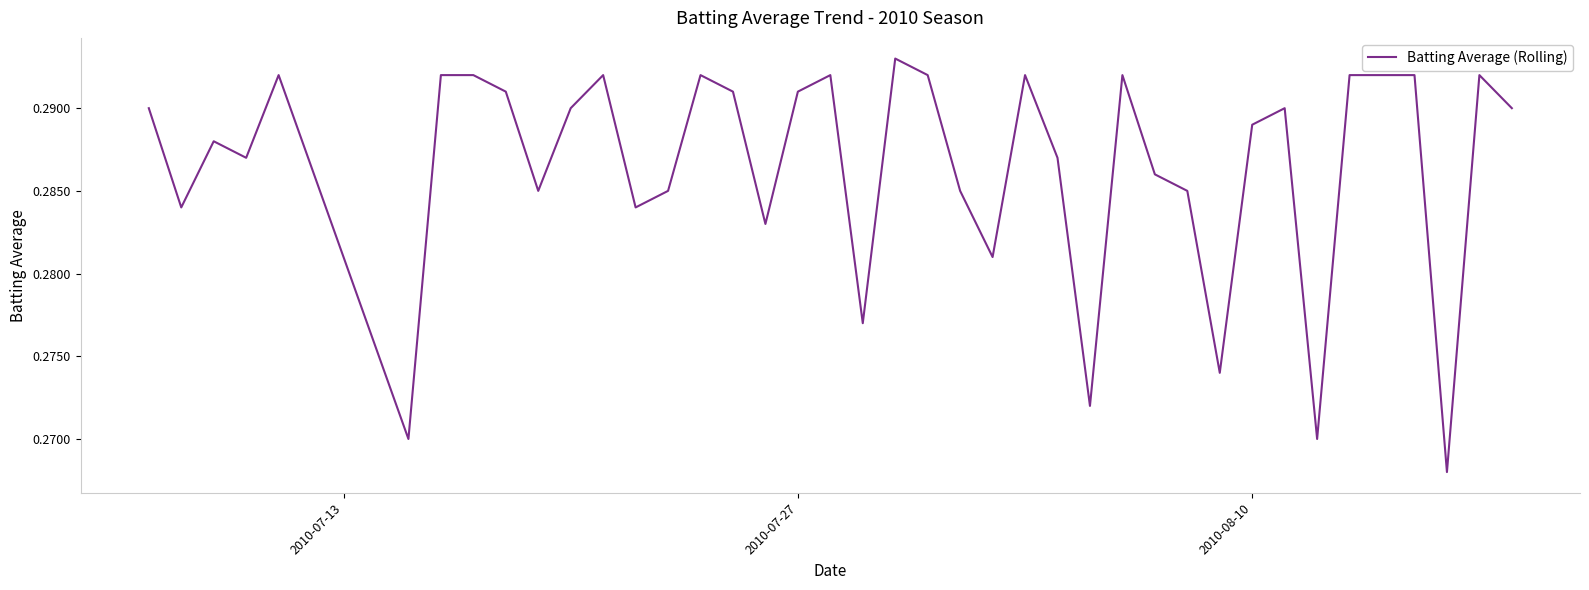

Does the chart have visible grid lines?

No